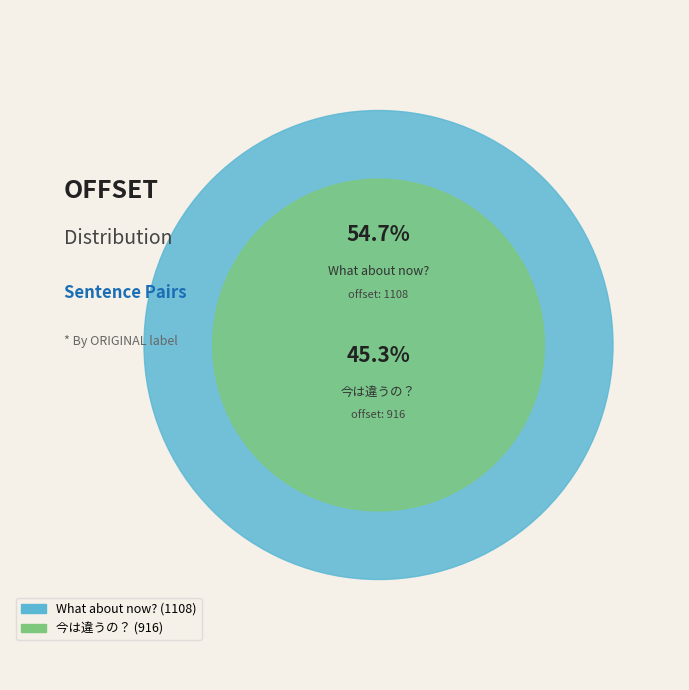

What percentage do 今は違うの？ and What about now? together represent?

100.0%